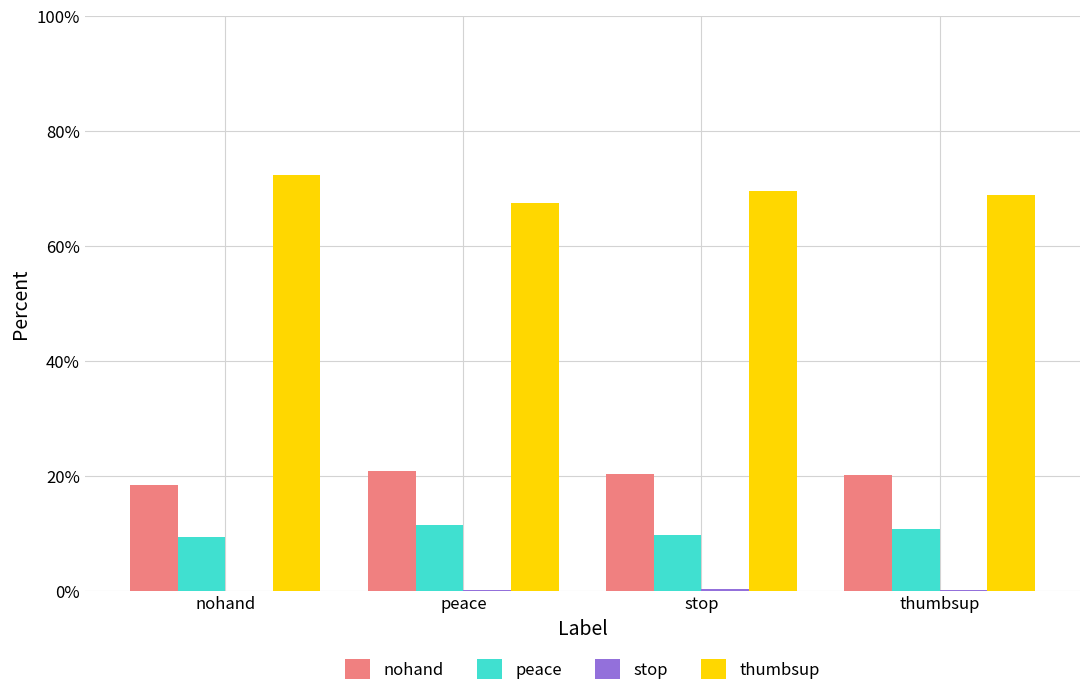

Reading right to left, list all the values displayed in this chart.

nohand: thumbsup=0.2	stop=0.2	peace=0.2	nohand=0.2
peace: thumbsup=0.1	stop=0.1	peace=0.1	nohand=0.1
stop: thumbsup=0.0	stop=0.0	peace=0.0	nohand=0.0
thumbsup: thumbsup=0.7	stop=0.7	peace=0.7	nohand=0.7